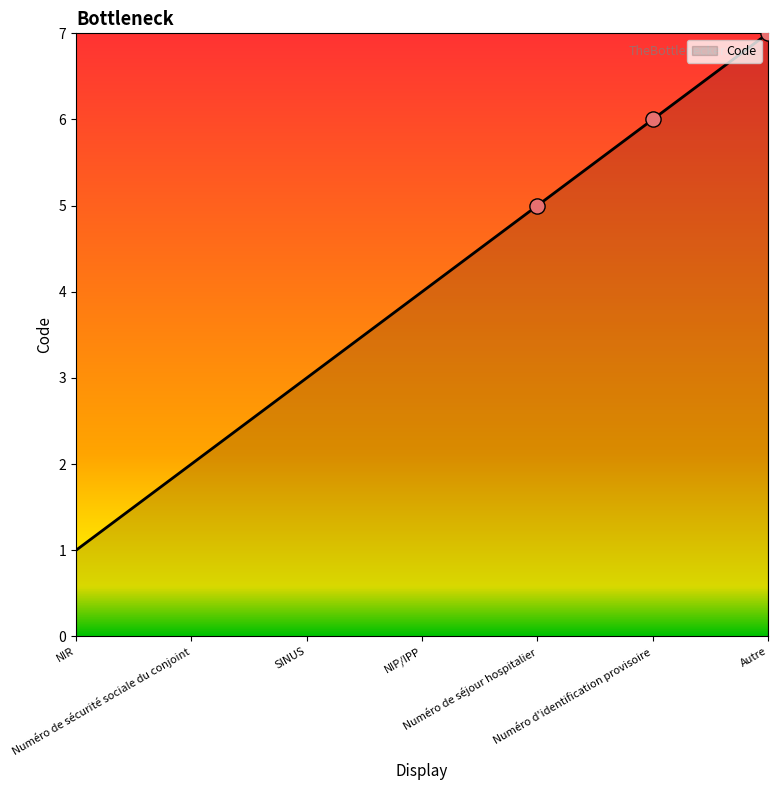

What is the change in value from NIP/IPP to Numéro de séjour hospitalier?

+1